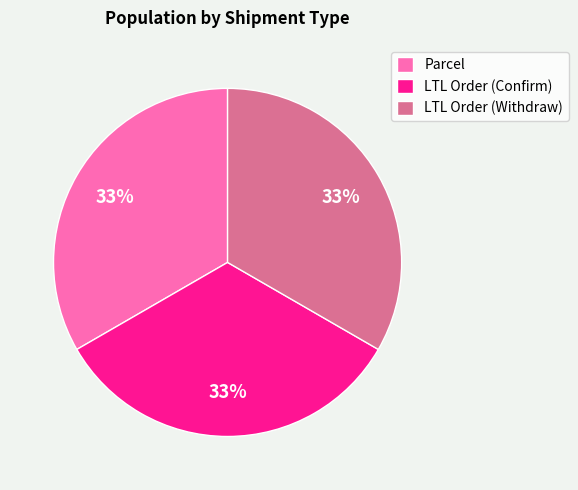

Approximately how many times larger is the value at LTL Order (Withdraw) compared to Parcel?

1.0